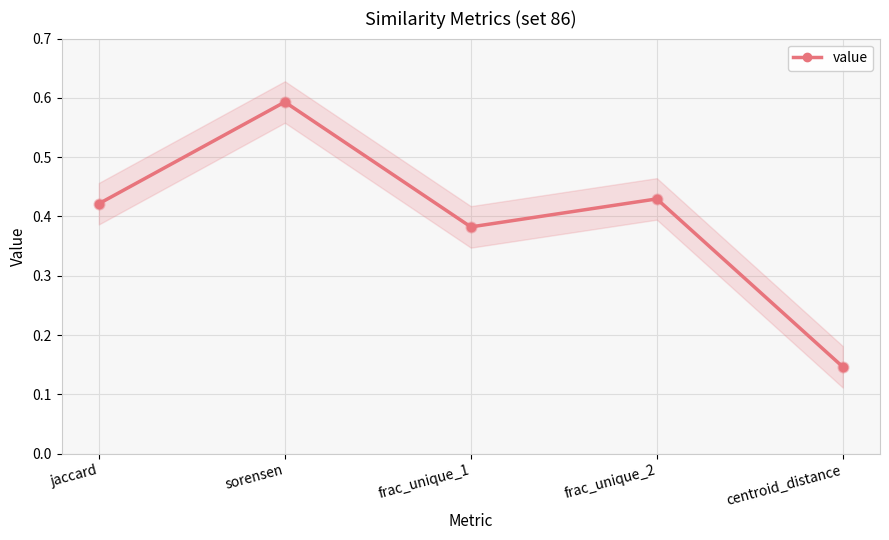

Between jaccard and sorensen, which is larger?

sorensen